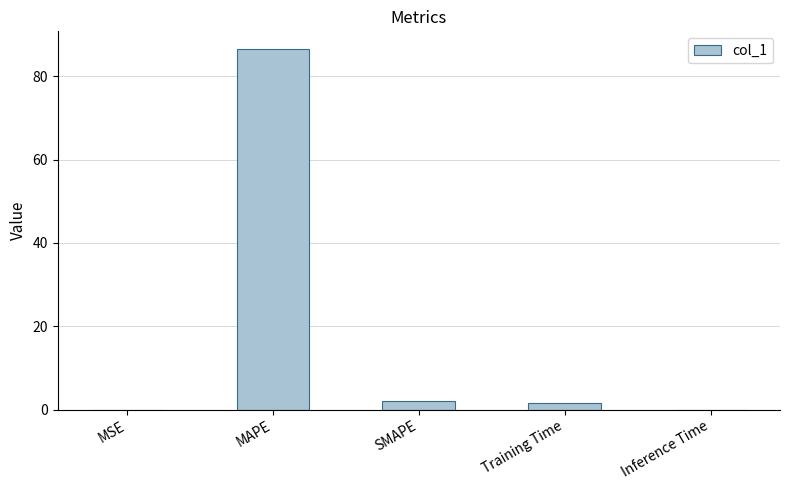

How many distinct data groups are displayed?

1